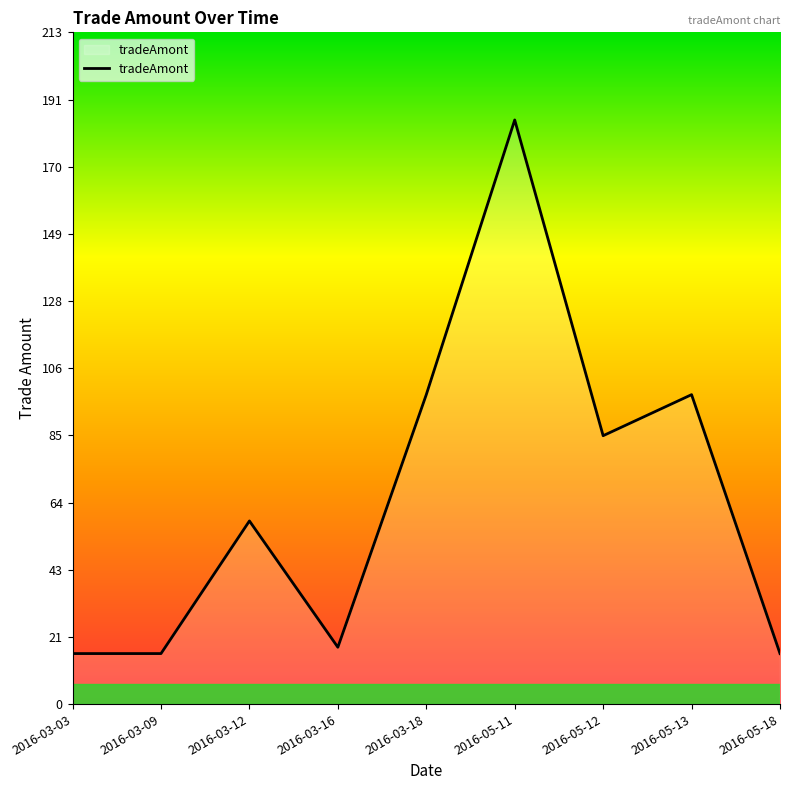

Does the chart display data point markers on the line(s)?

No